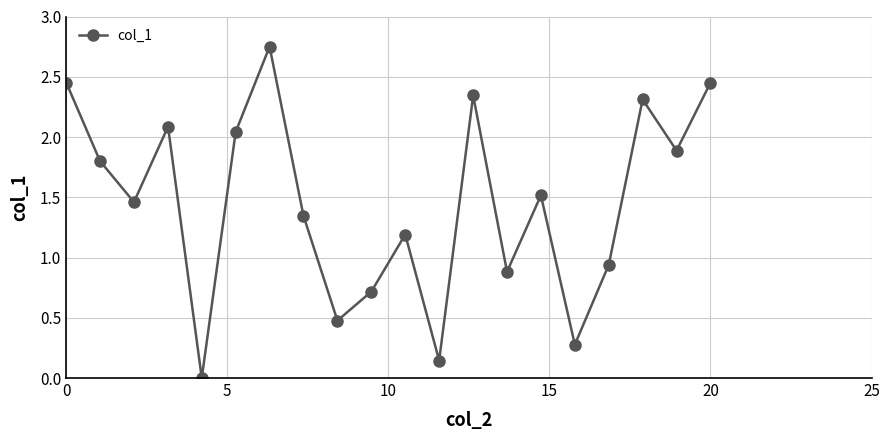

What is the sum of all values?

29.1